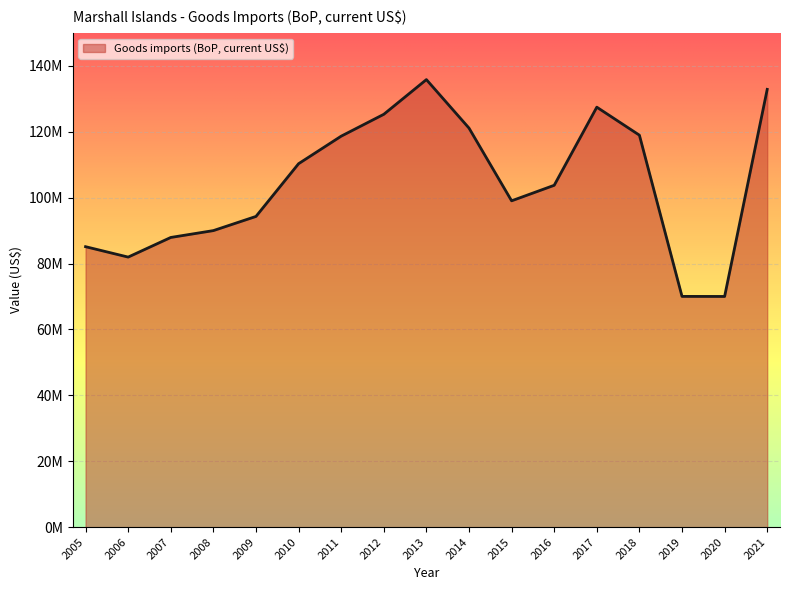

Reading left to right, what are all the values shown in this chart?

85128988.2	81969531.1	87929190.3	90009778.9	94309921.3	110315127.8	118673520.0	125308697.4	135843040.2	121125826.1	99050414.3	103762414.3	127473261.9	118971696.6	70040074.1	70021985.9	132877921.4